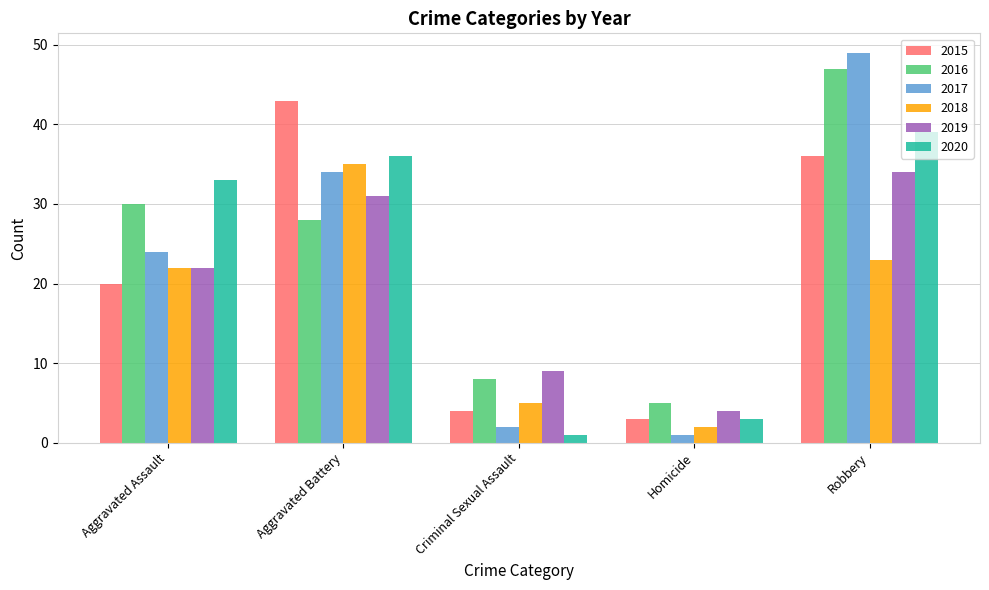

What is the sum of all 2017 values?

110